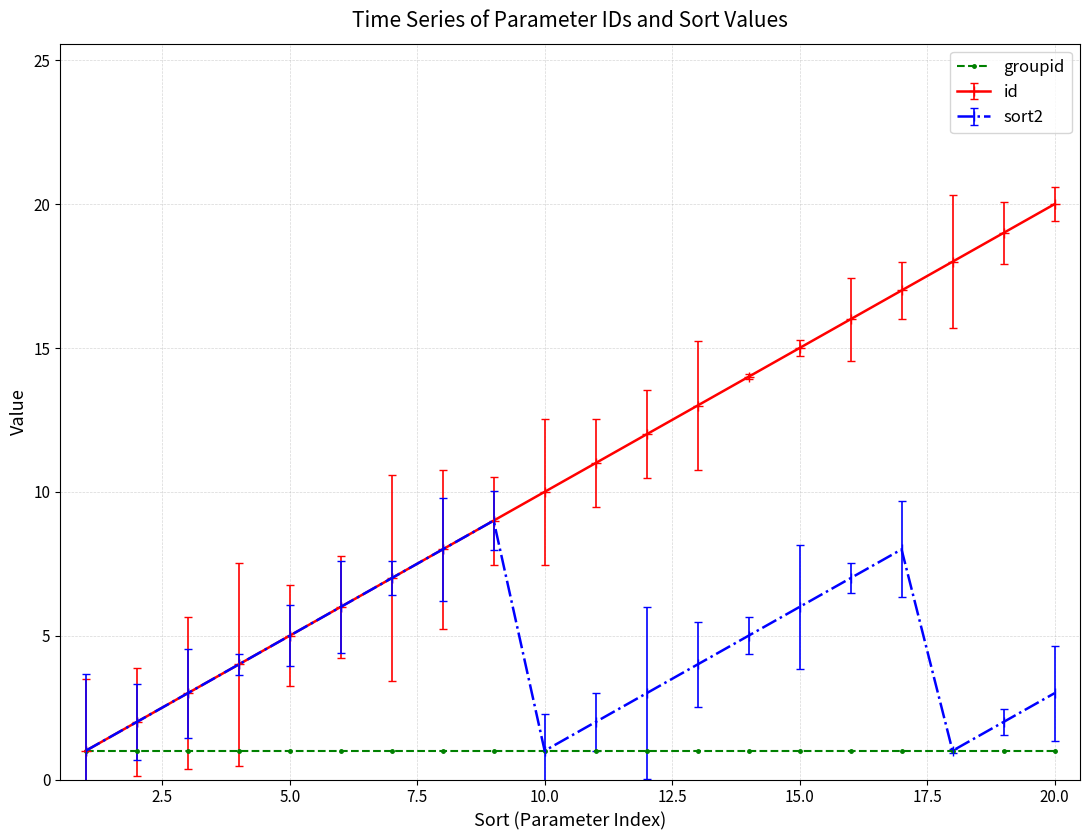

List the series in order of their overall mean, highest first.

id, sort2, groupid